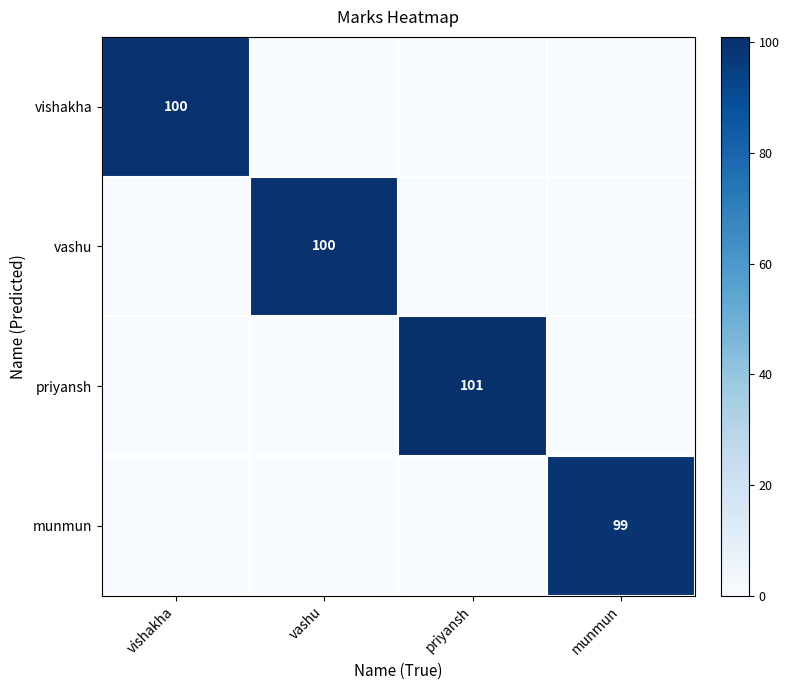

What is the total value across all series at munmun?

99